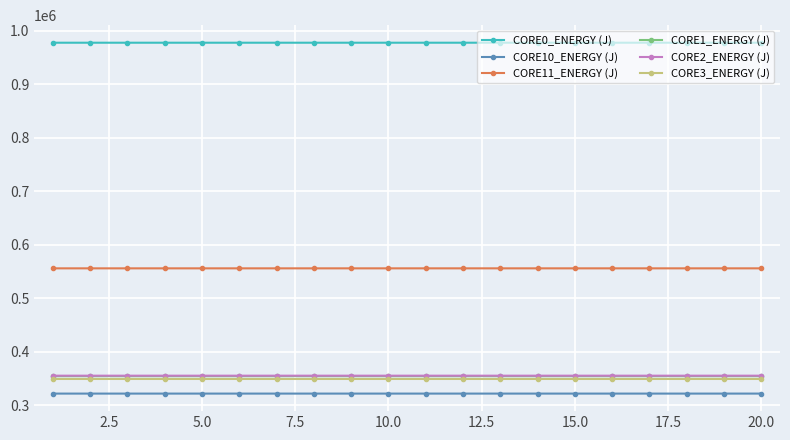

What is the highest value of the CORE11_ENERGY (J) series?

556175.0